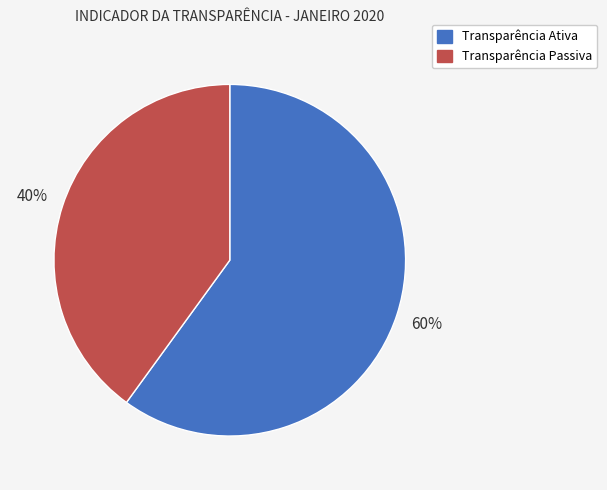

How many segments does this pie chart have?

2